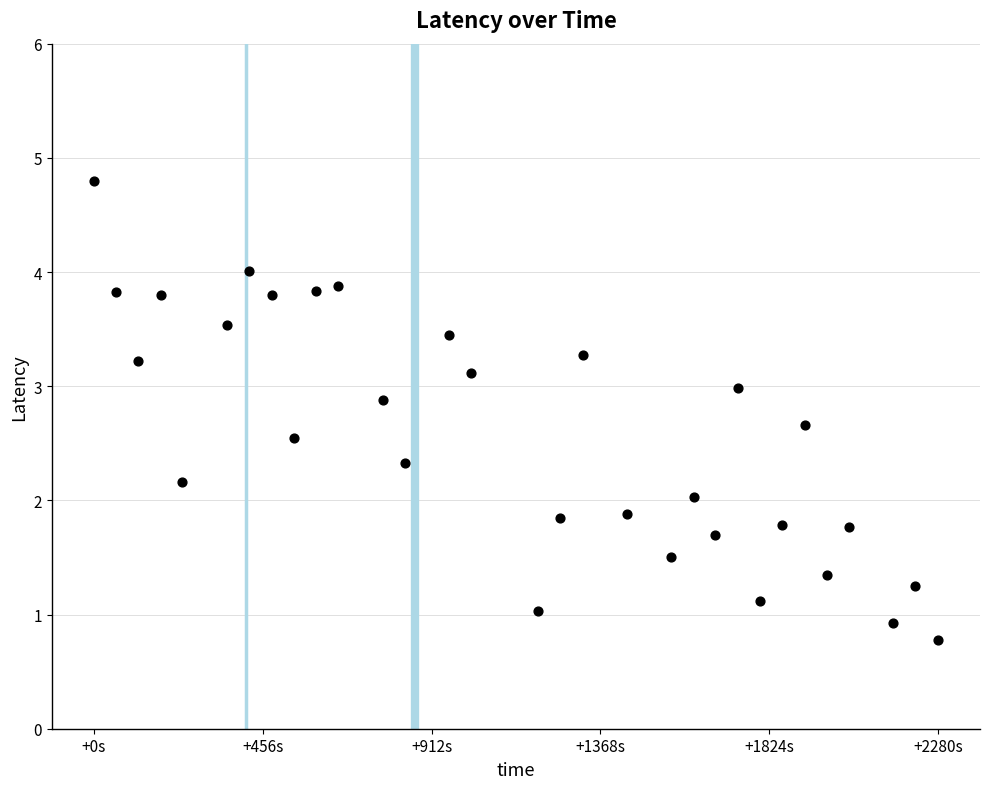

What is the range of X values (max minus min)?

2280.0